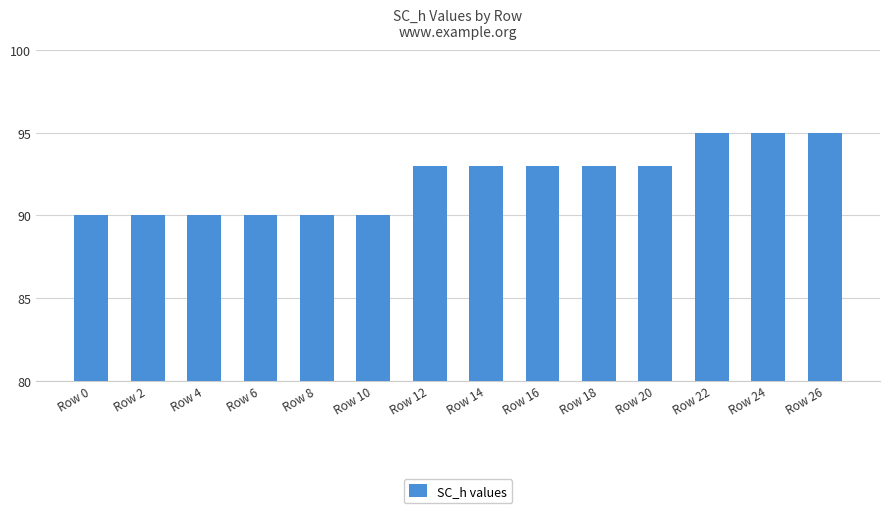

What is the greatest value displayed?

95